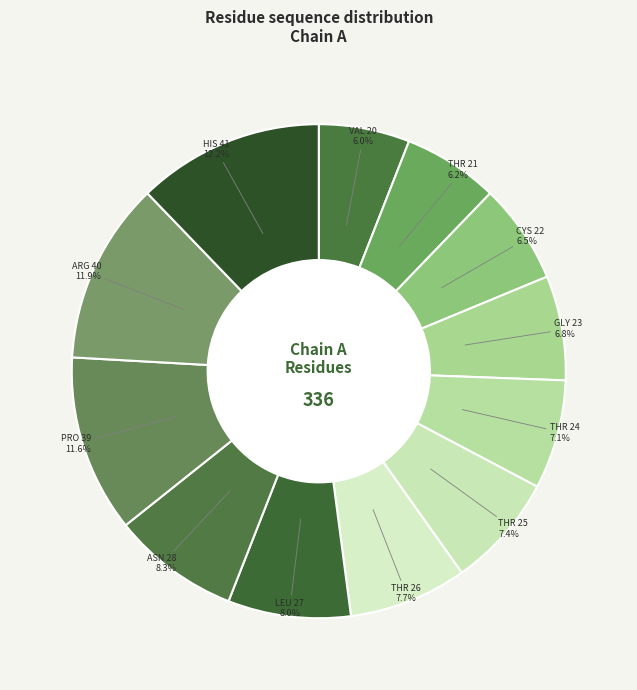

Which has a higher value, THR 26 or ASN 28?

ASN 28